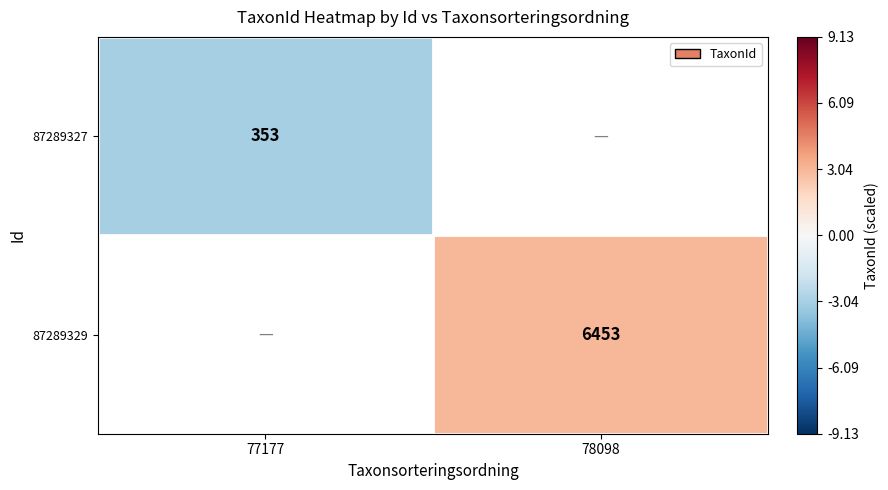

True or false: 87289327 has a value of 353 at 77177.

True